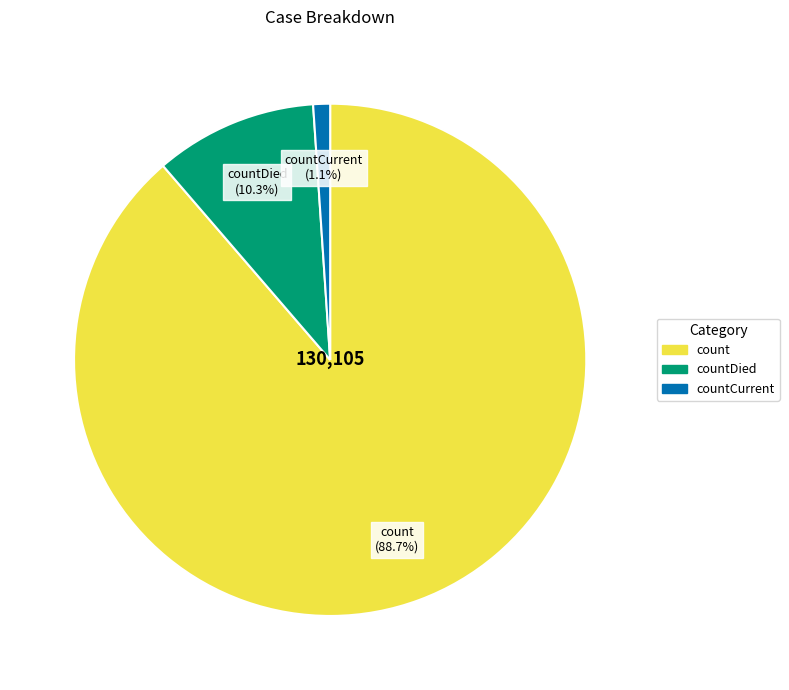

What is the smallest slice in the pie chart?

countCurrent